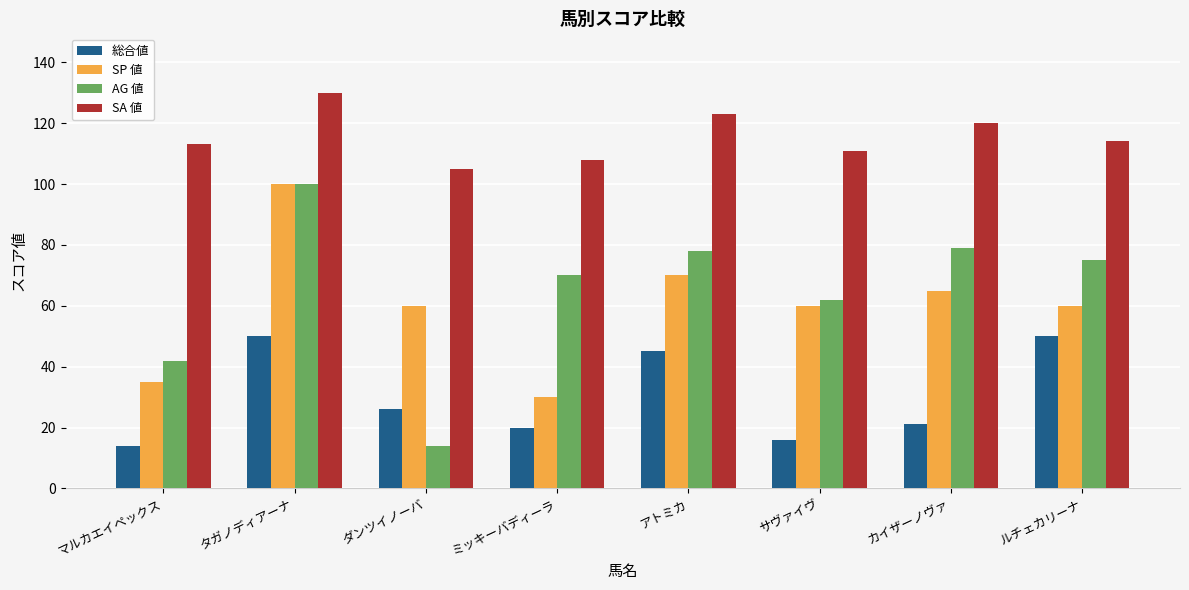

At which category does the chart reach its peak across all series?

タガノディアーナ